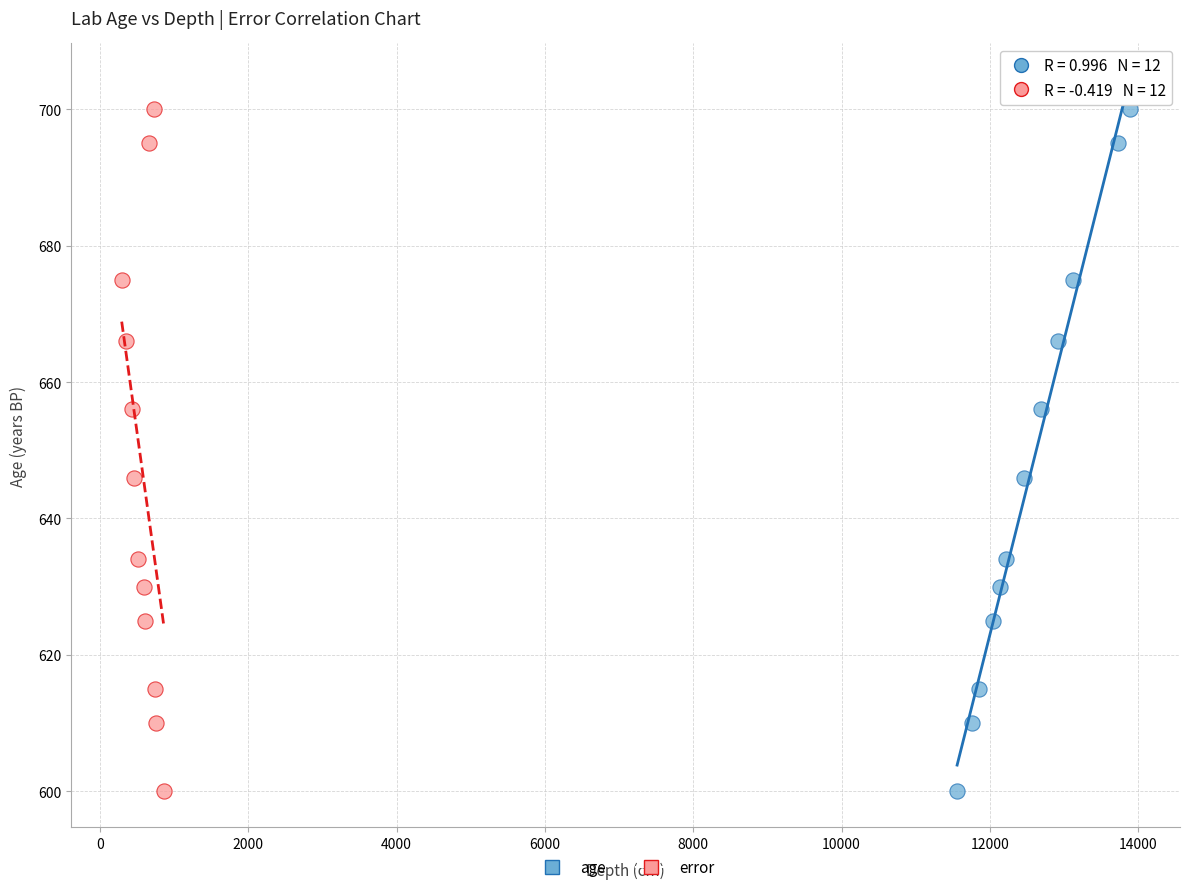

What are all the series names shown in the legend?

age, error